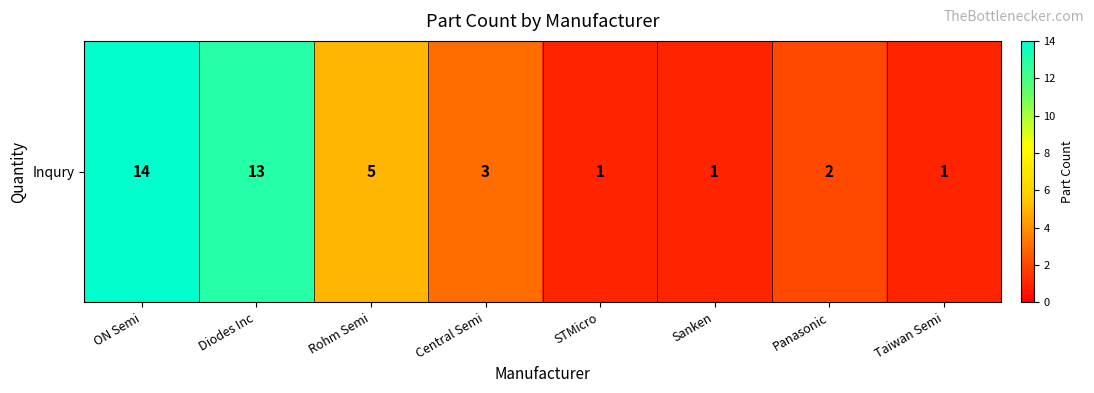

Where is the data nearest to the value 7?

Rohm Semi